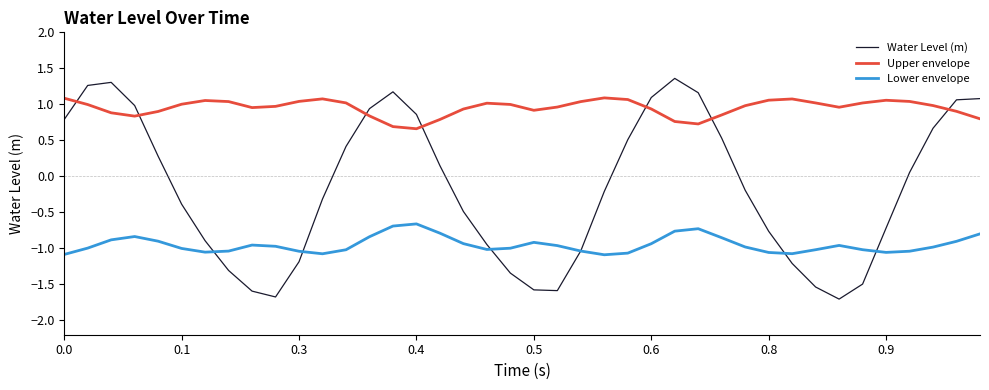

Does the chart have visible grid lines?

No